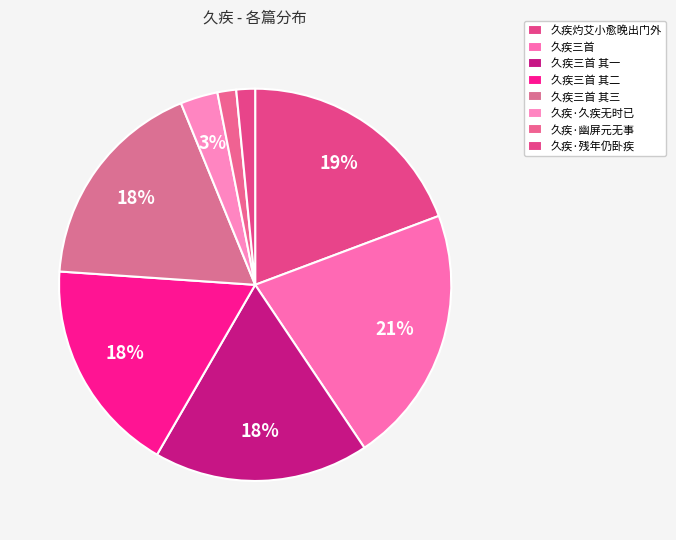

Is it true that 久疾·幽屏元无事 is 1% of the pie?

False